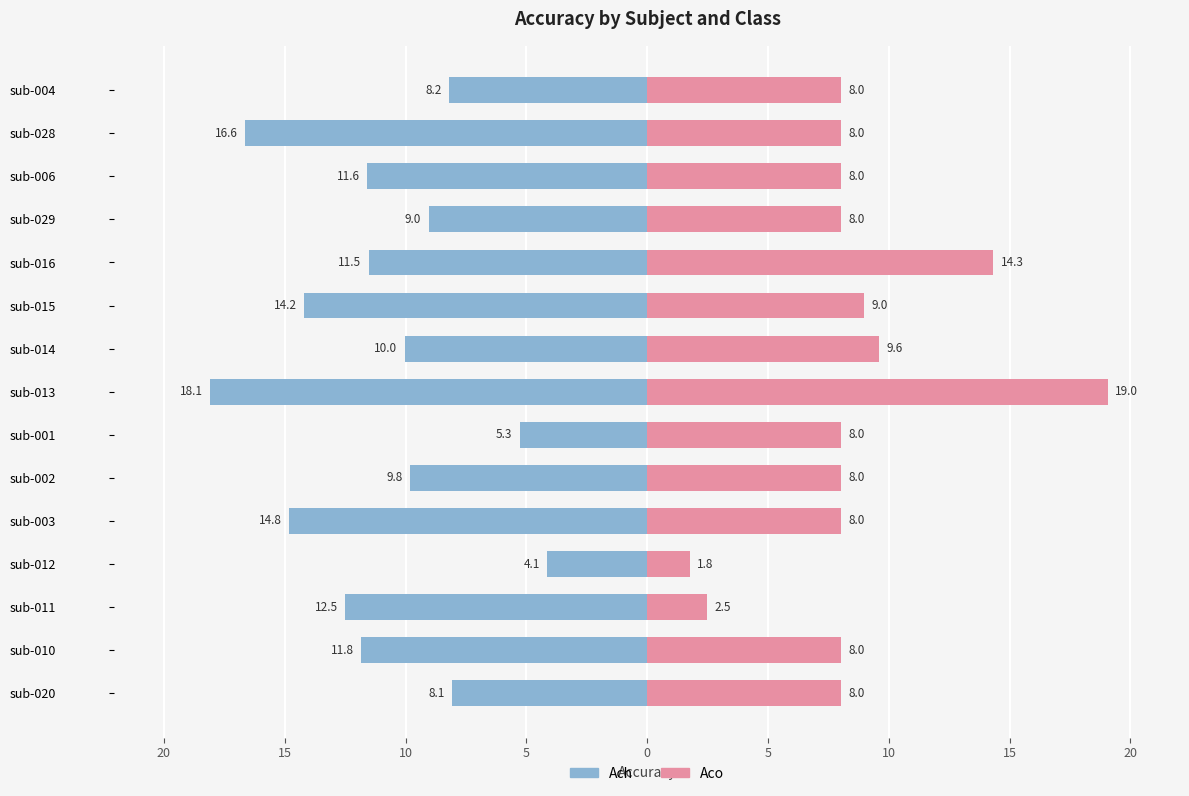

What is the sum of all Aco values?

128.3